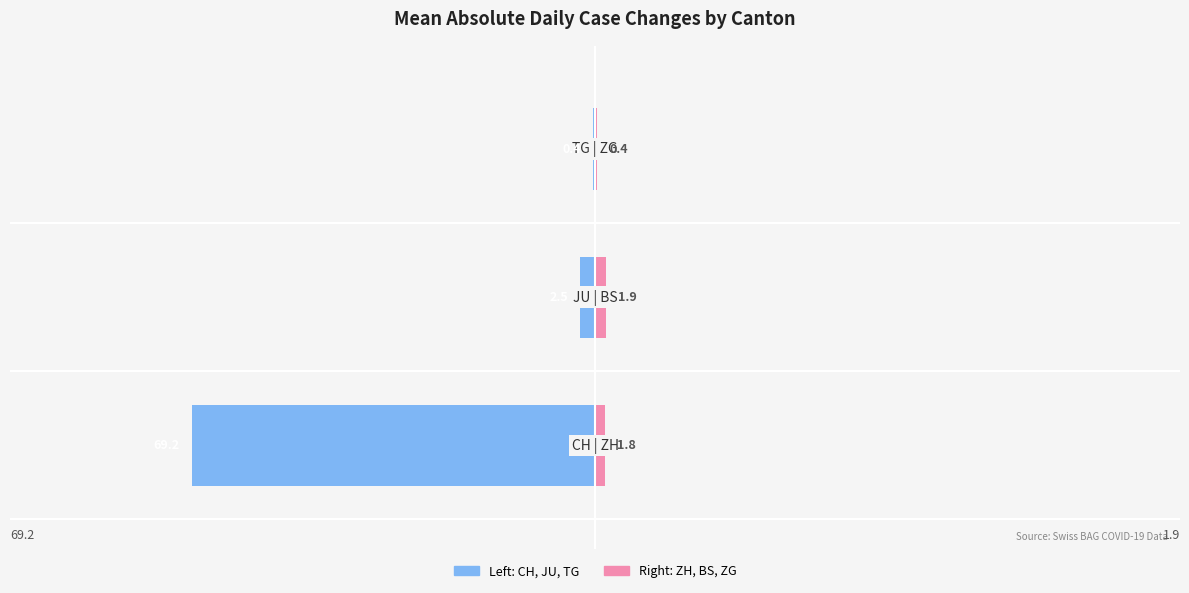

Between 1 and 2, which series saw the biggest shift?

CH, JU, TG